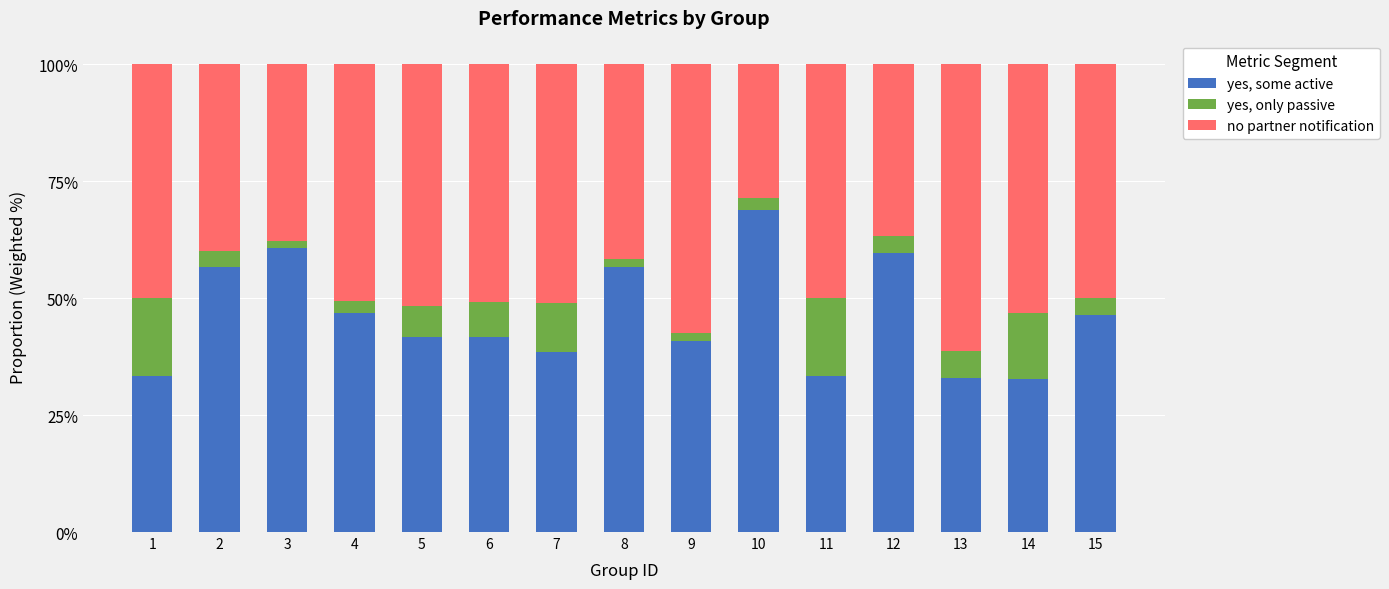

Are the bars grouped side by side (vs. stacked)?

No